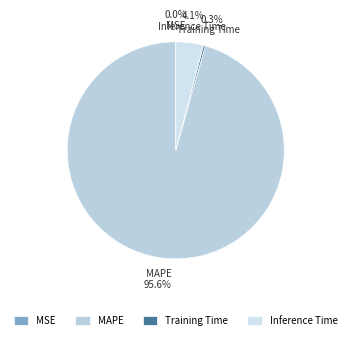

Do Training Time and Inference Time together represent more than half of the pie?

No